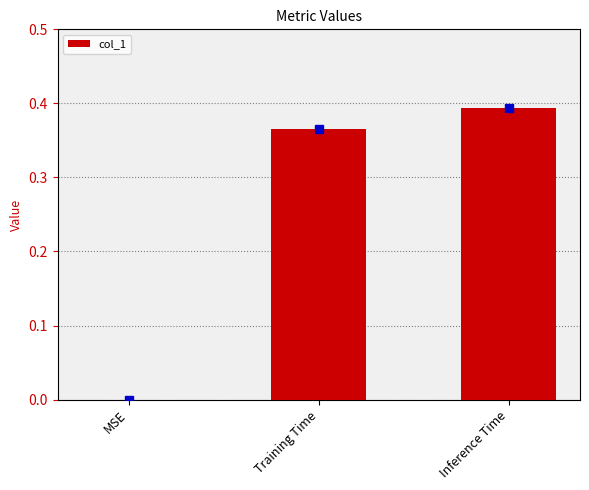

What is the change in value from MSE to Inference Time?

+0.4